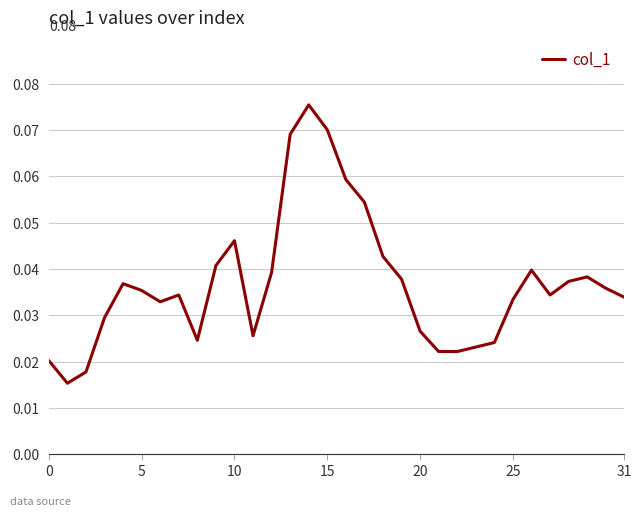

Between 15 and 25, which is larger?

15